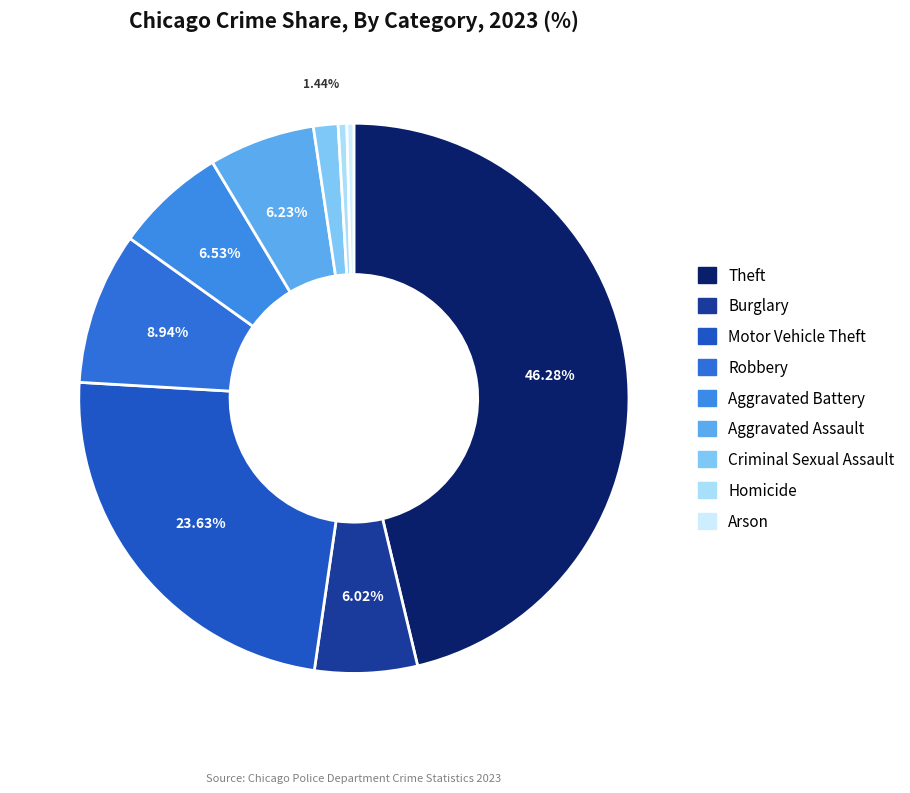

Count the number of slices in the pie.

9